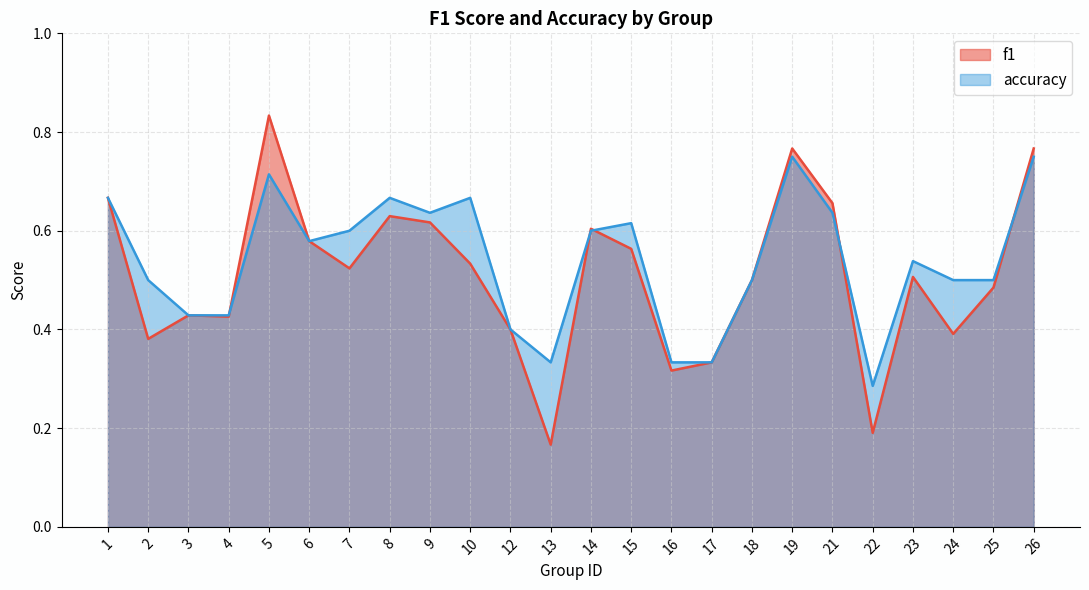

Between 7 and 3, which is larger?

7